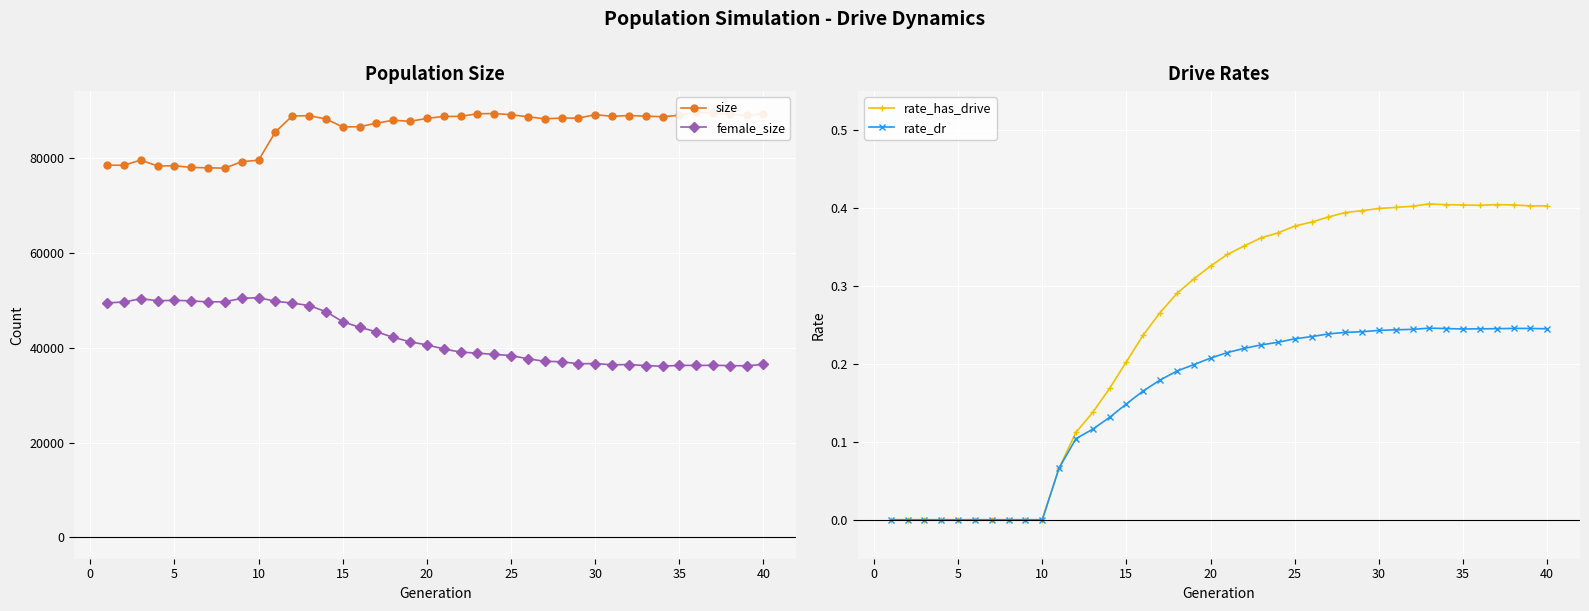

The value of female_size at 30 is 63411.1. True or false?

False